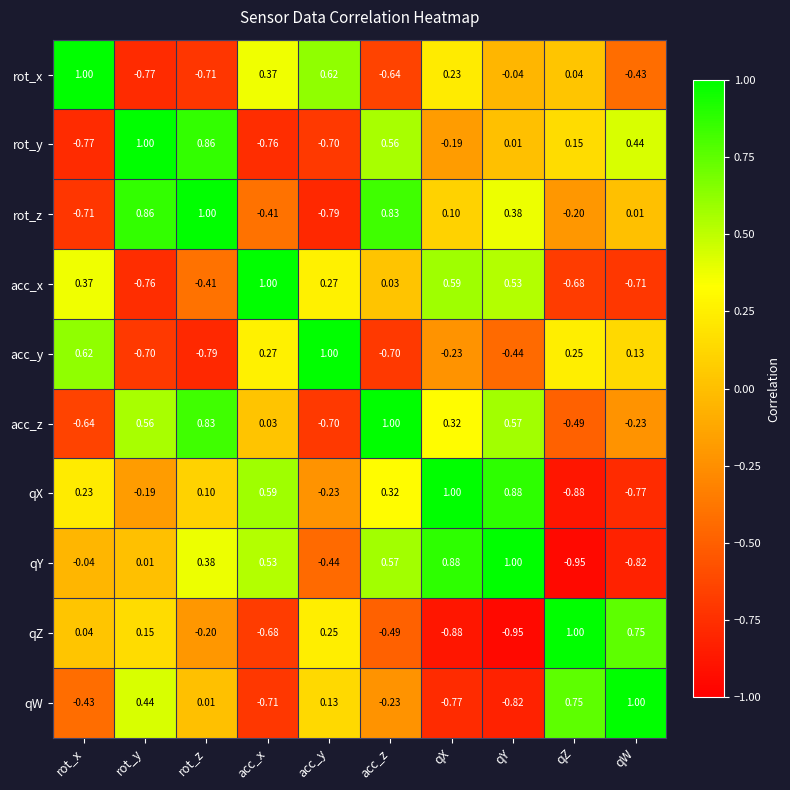

At which label does qZ first exceed 0?

rot_x